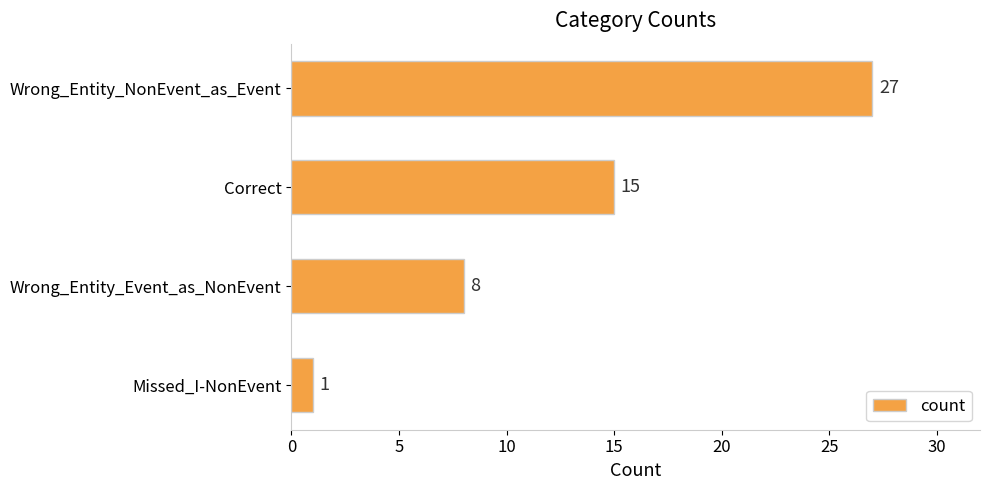

Where is the data nearest to the value 14?

Correct